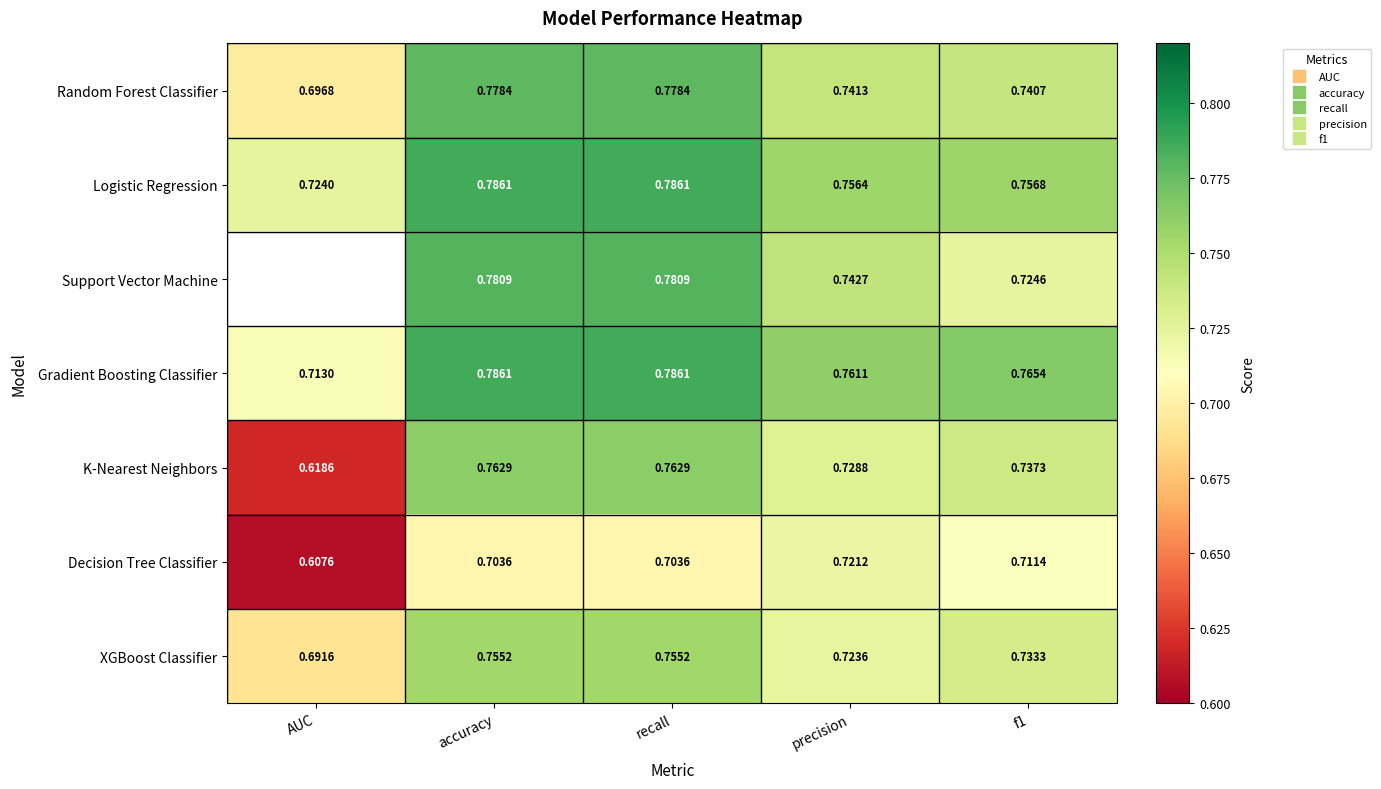

What is the maximum value shown in the chart?

0.8